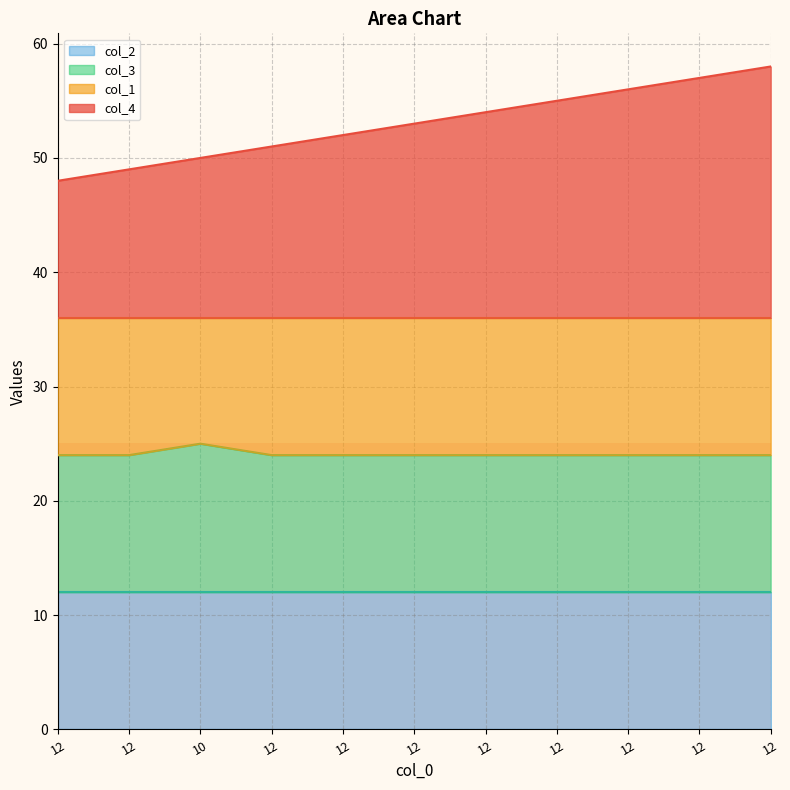

What is the difference between the maximum and minimum values in the col_4 series?

10